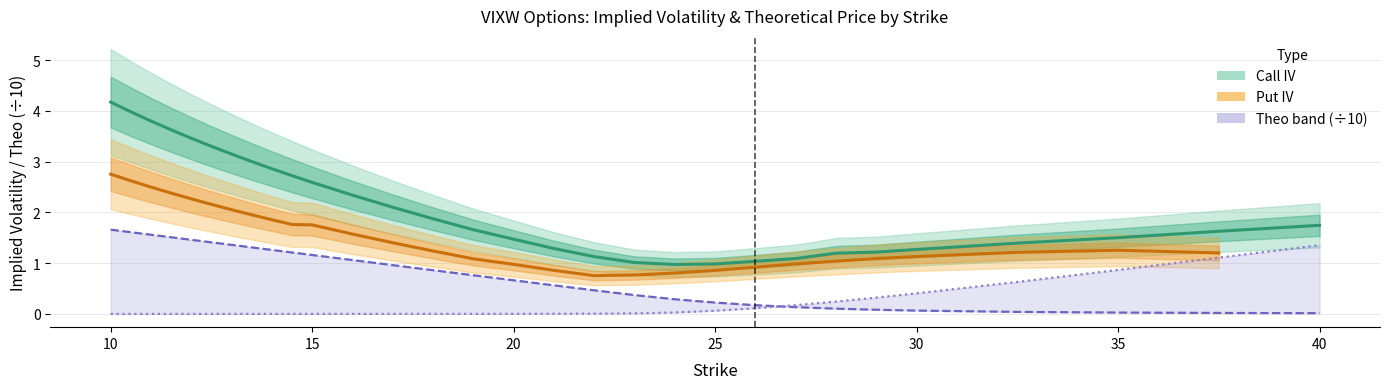

What is the sum of all Call Theo values?

22.4